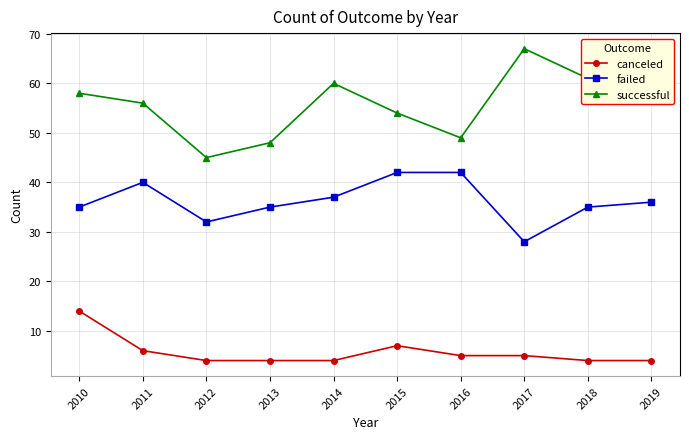

True or false: failed and canceled intersect in this chart.

False